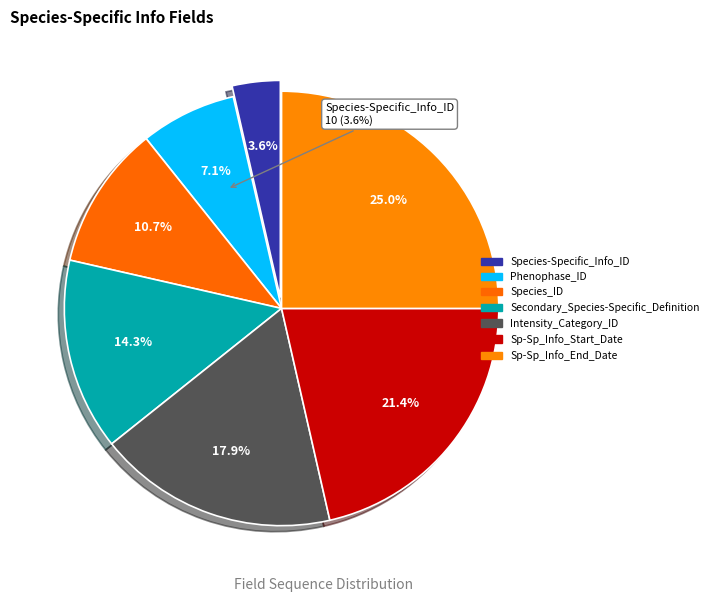

Count the number of slices in the pie.

7